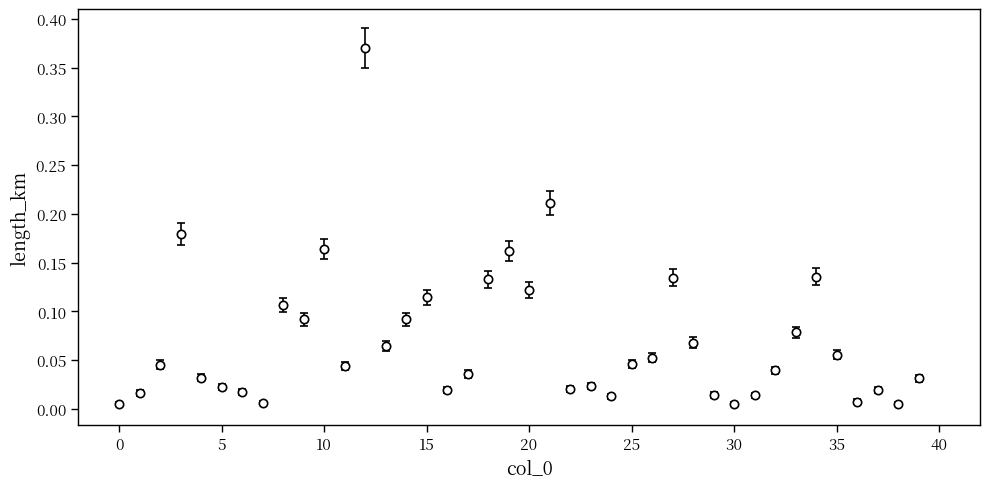

What is the sum of all values?

2.8